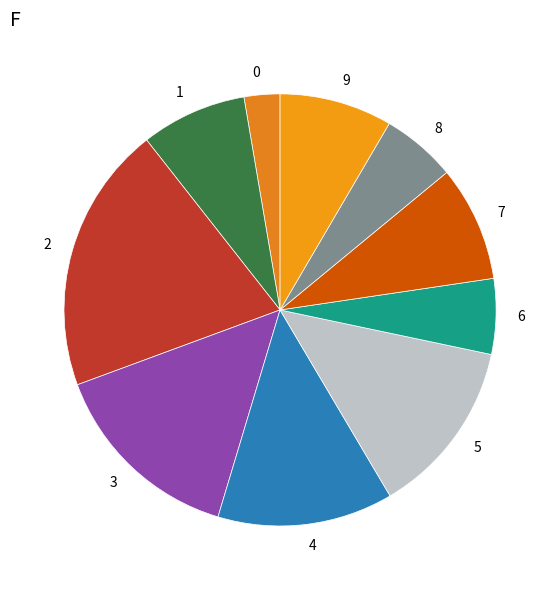

Count the number of slices in the pie.

10